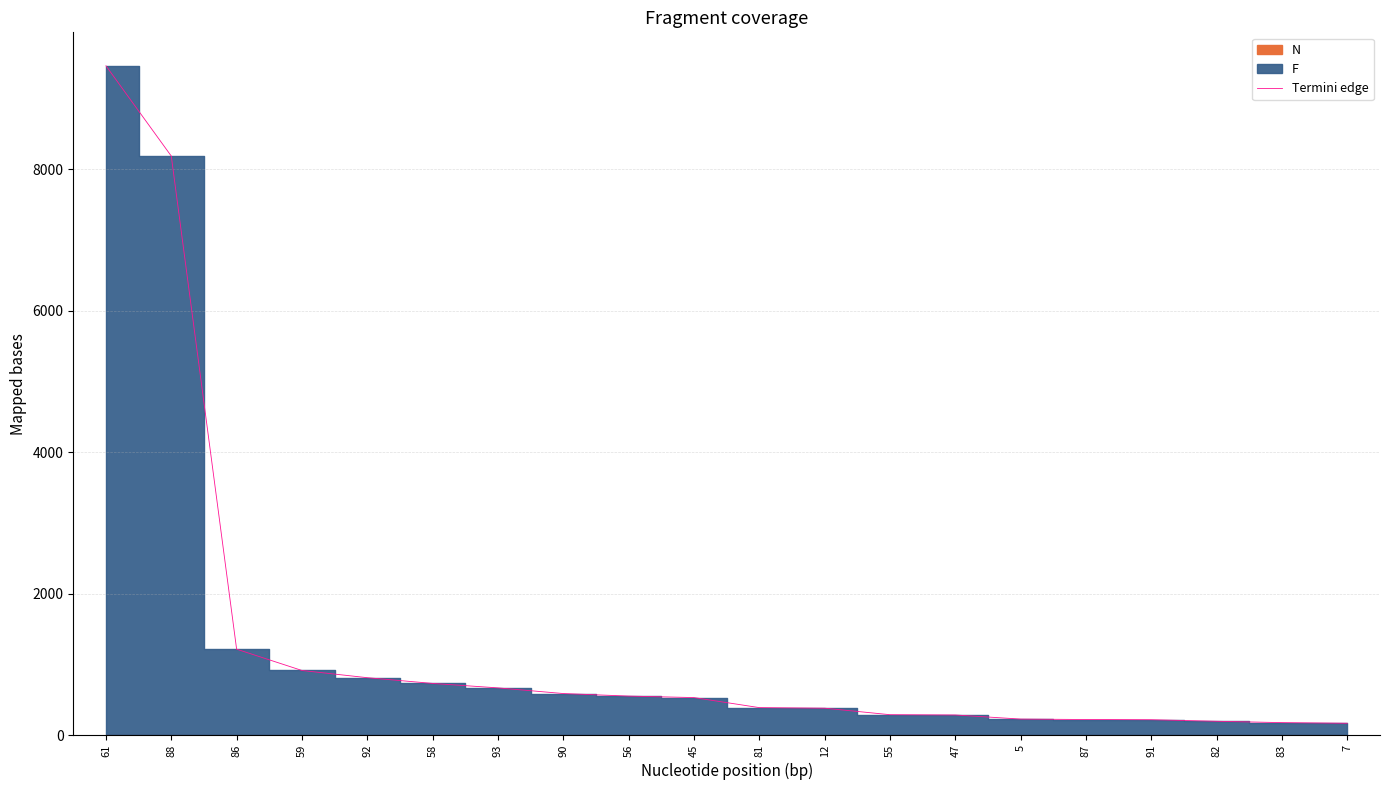

Approximately how many times larger is the value at 82 compared to 92?

0.2